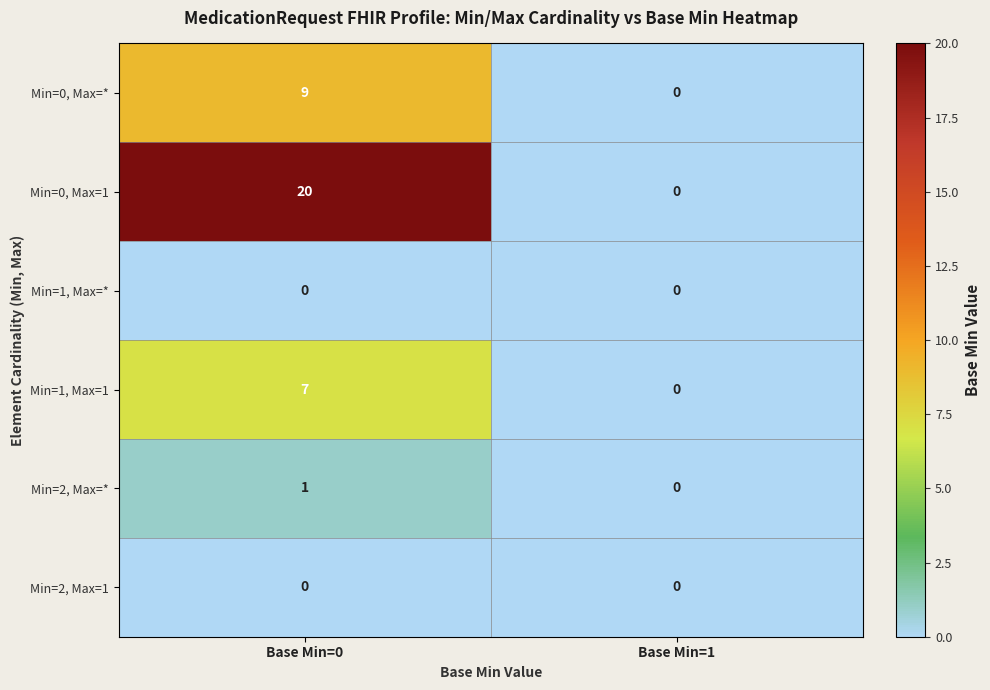

What is the average value of the Min=0, Max=1 series?

10